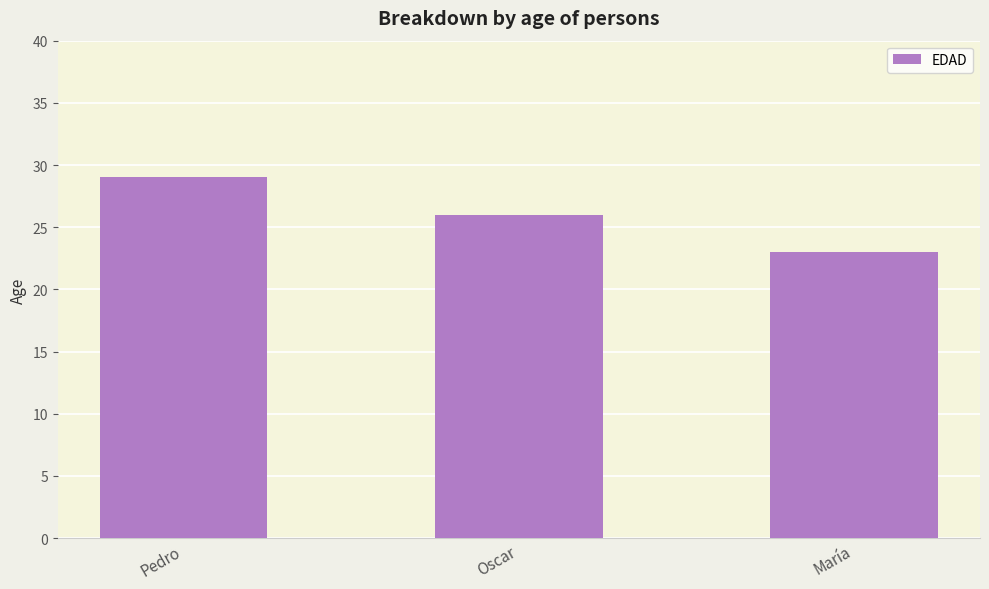

What is the smallest value displayed?

23